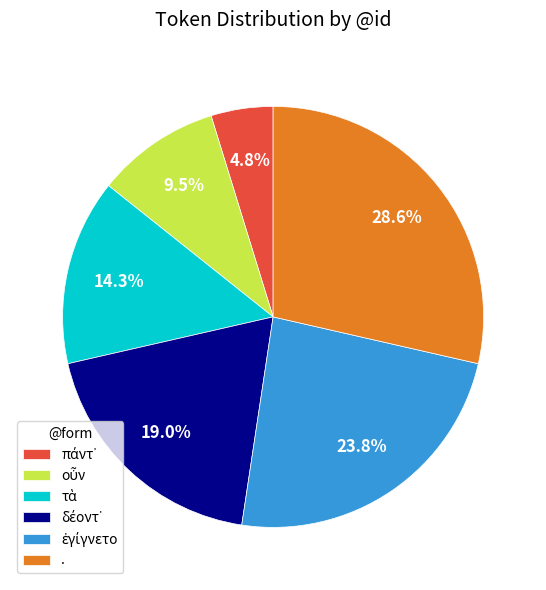

Which category has the biggest portion of the pie?

.